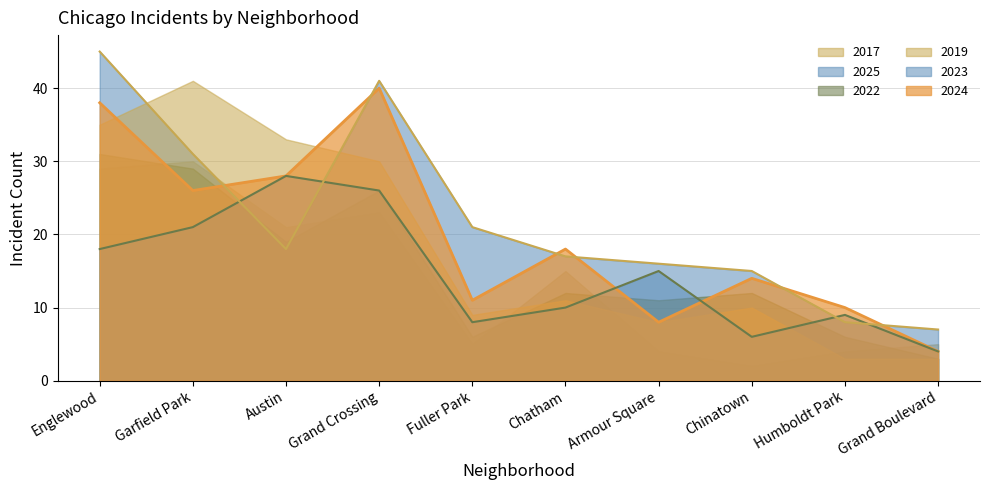

The value of 2024 at Grand Crossing is 17. True or false?

False